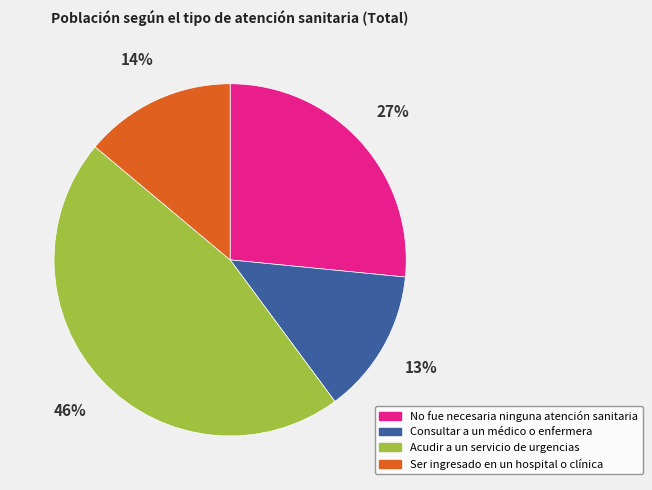

Rank the categories by value from highest to lowest.

Acudir a un servicio de urgencias, No fue necesaria ninguna atención sanitaria, Ser ingresado en un hospital o clínica, Consultar a un médico o enfermera